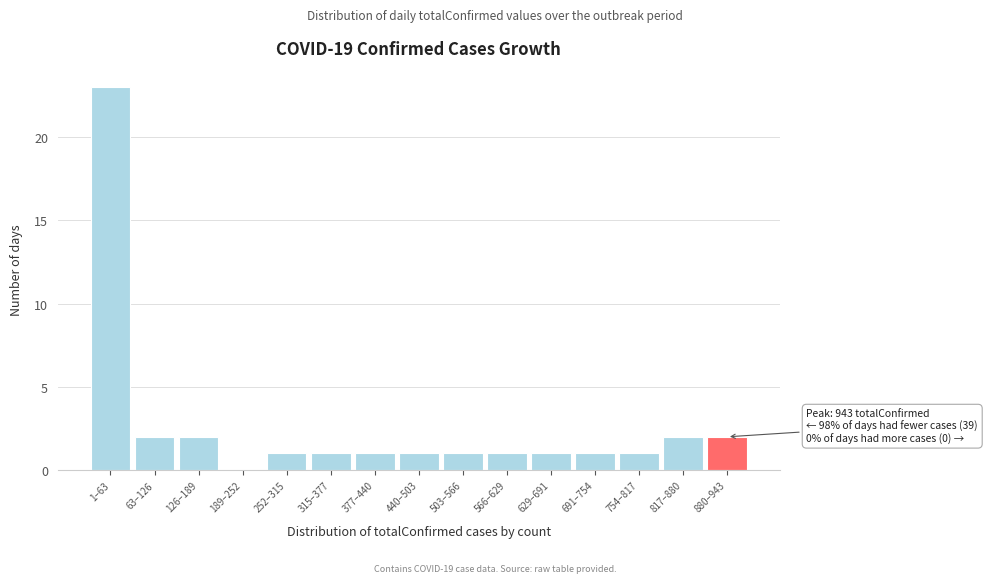

Reading left to right, extract all data points from this chart.

1–63=23	63–126=2	126–189=2	189–252=0	252–315=1	315–377=1	377–440=1	440–503=1	503–566=1	566–629=1	629–691=1	691–754=1	754–817=1	817–880=2	880–943=2